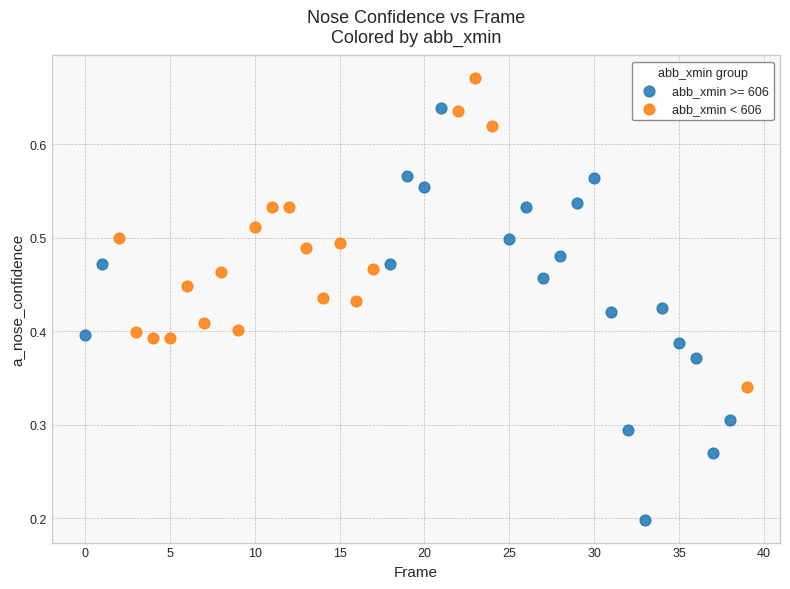

Which series has the widest spread of Y values?

abb_xmin >= 606